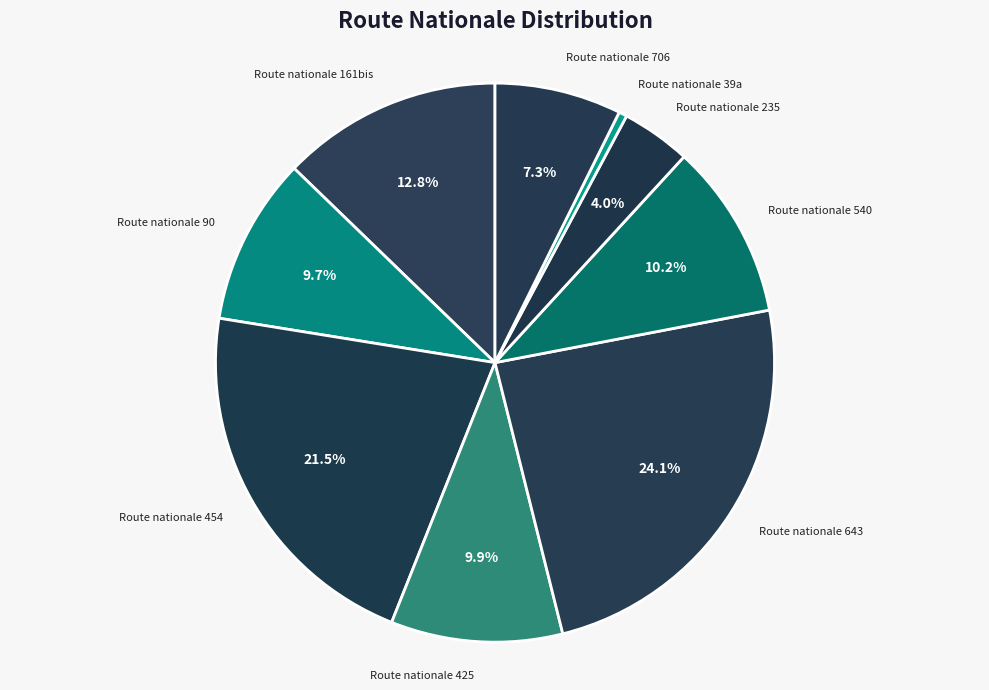

How many slices are in this pie chart?

9